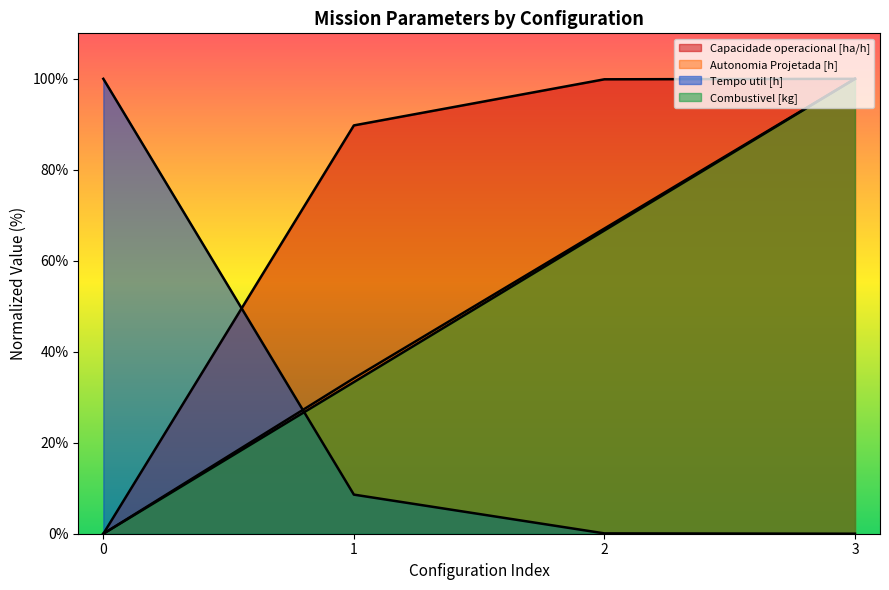

What is the value of the Combustivel [kg] point at the 3rd from the left?

66.7